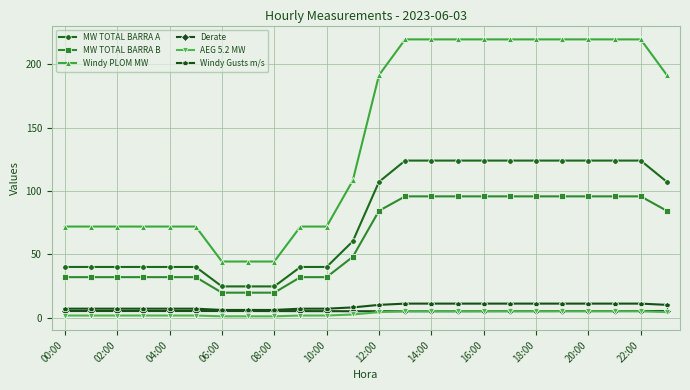

True or false: Windy PLOM MW and MW TOTAL BARRA A intersect in this chart.

False